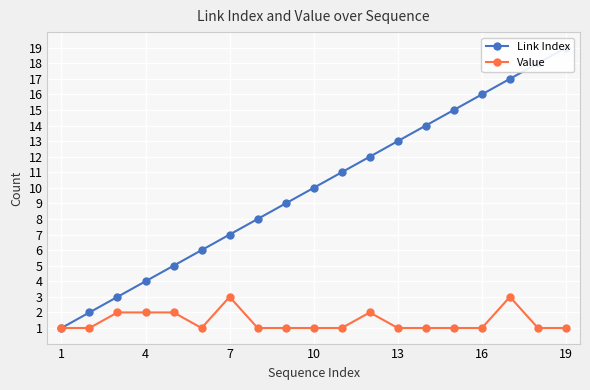

The value of Value at 10 is 1. True or false?

True